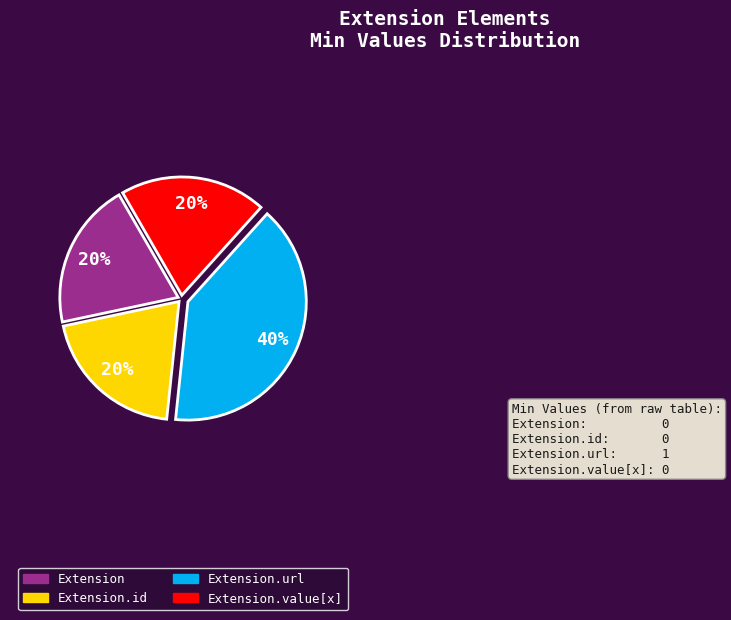

To the nearest percent, what is the difference between the largest and smallest slice percentages?

20%